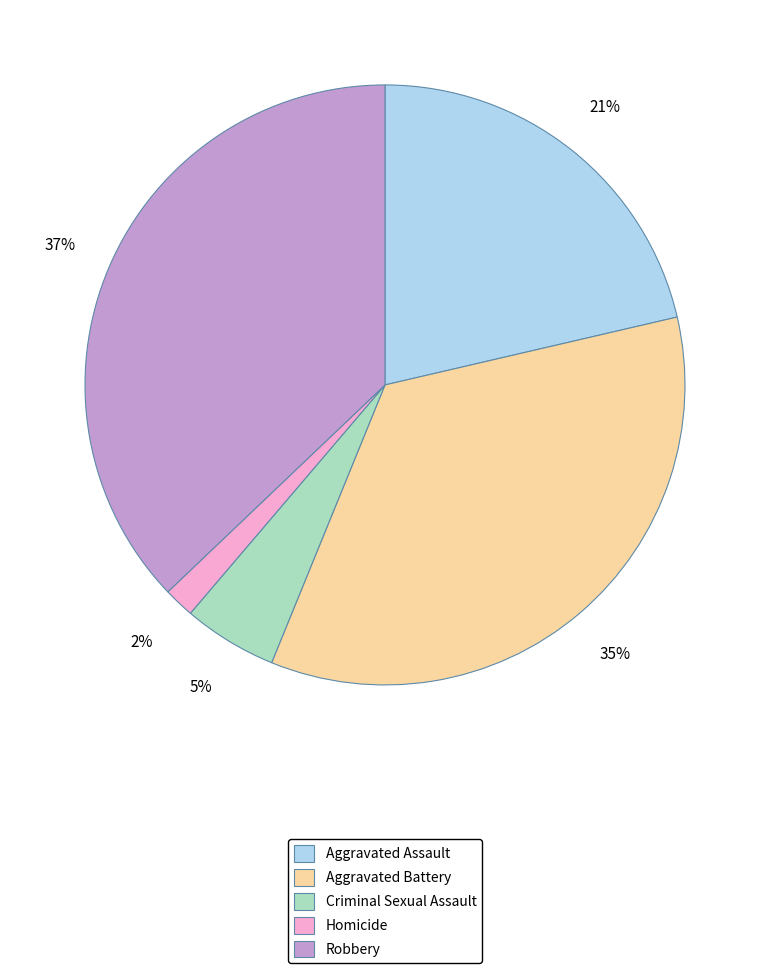

Between Robbery and Aggravated Assault, which is larger?

Robbery